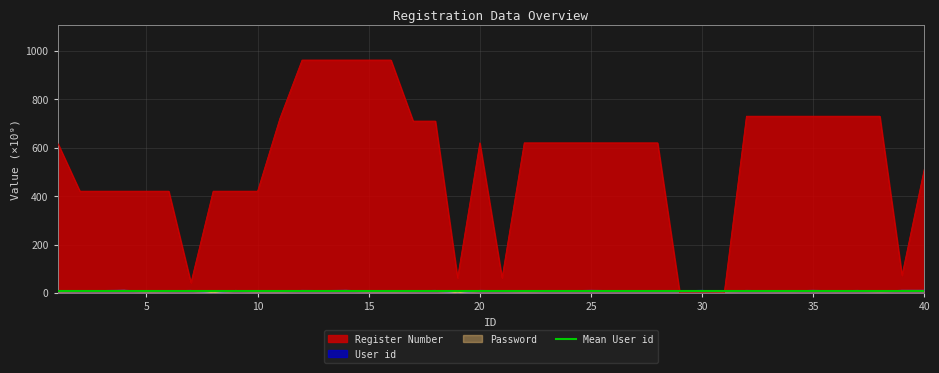

How many intersections are there between User id and Register Number?

2